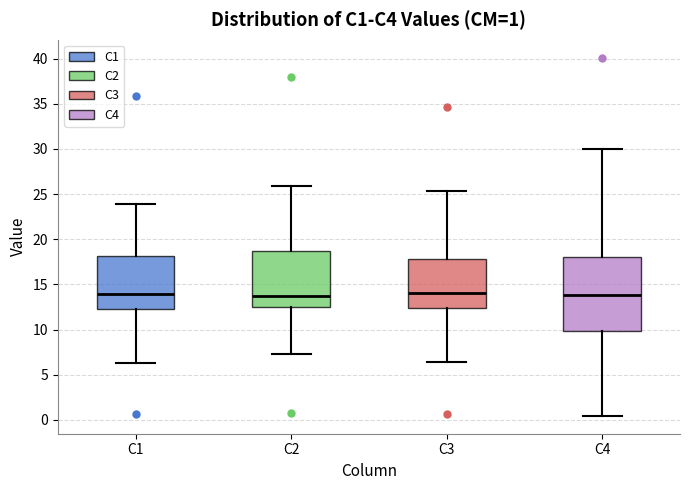

Comparing the boxes themselves (not the whiskers), which one is the tallest?

C4